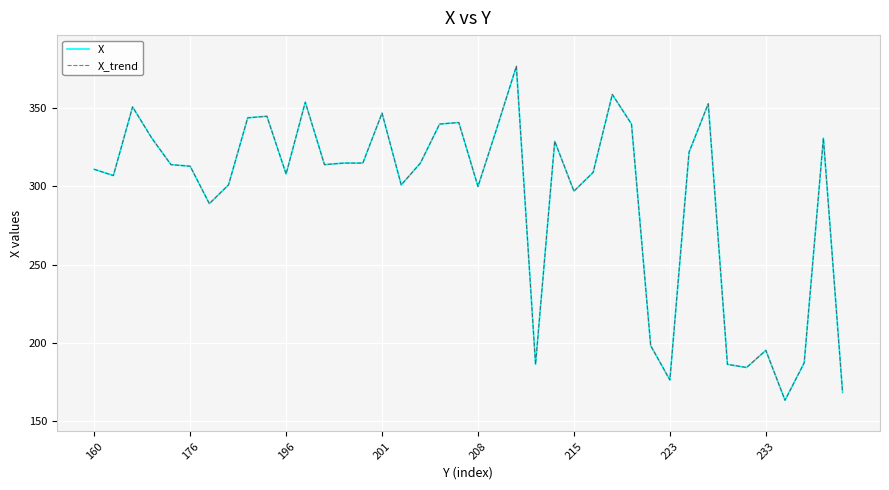

True or false: X_trend and X intersect in this chart.

False